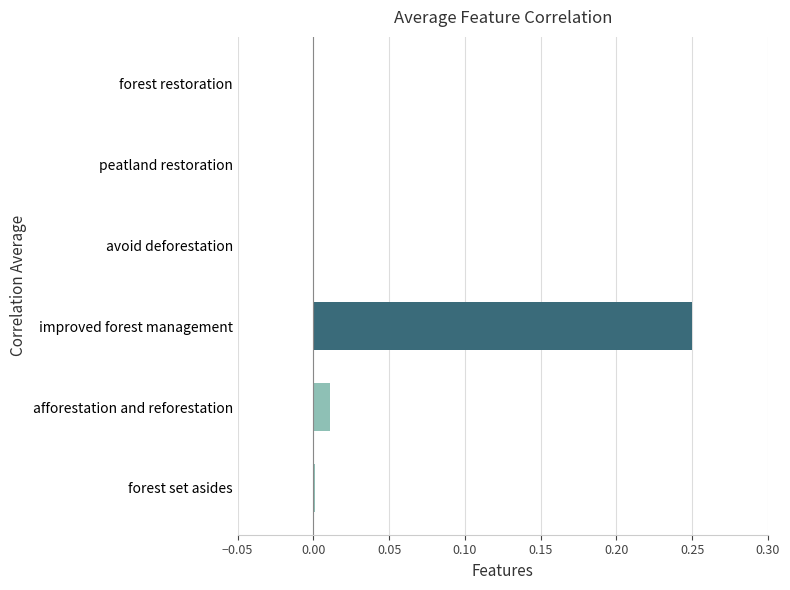

True or false: the data shows 0.0 at avoid deforestation.

True